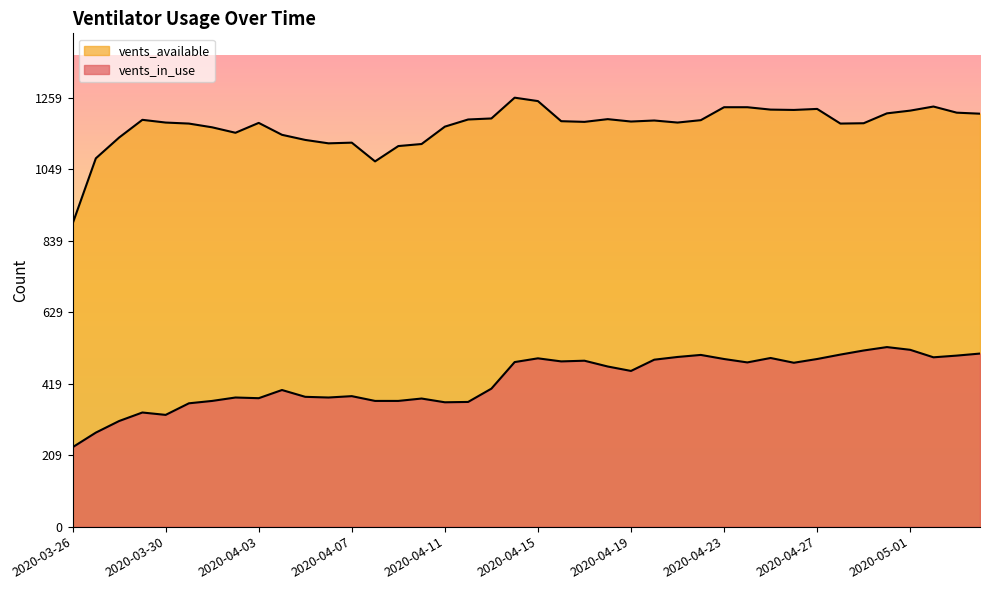

What position from the left is 2020-04-14?

20